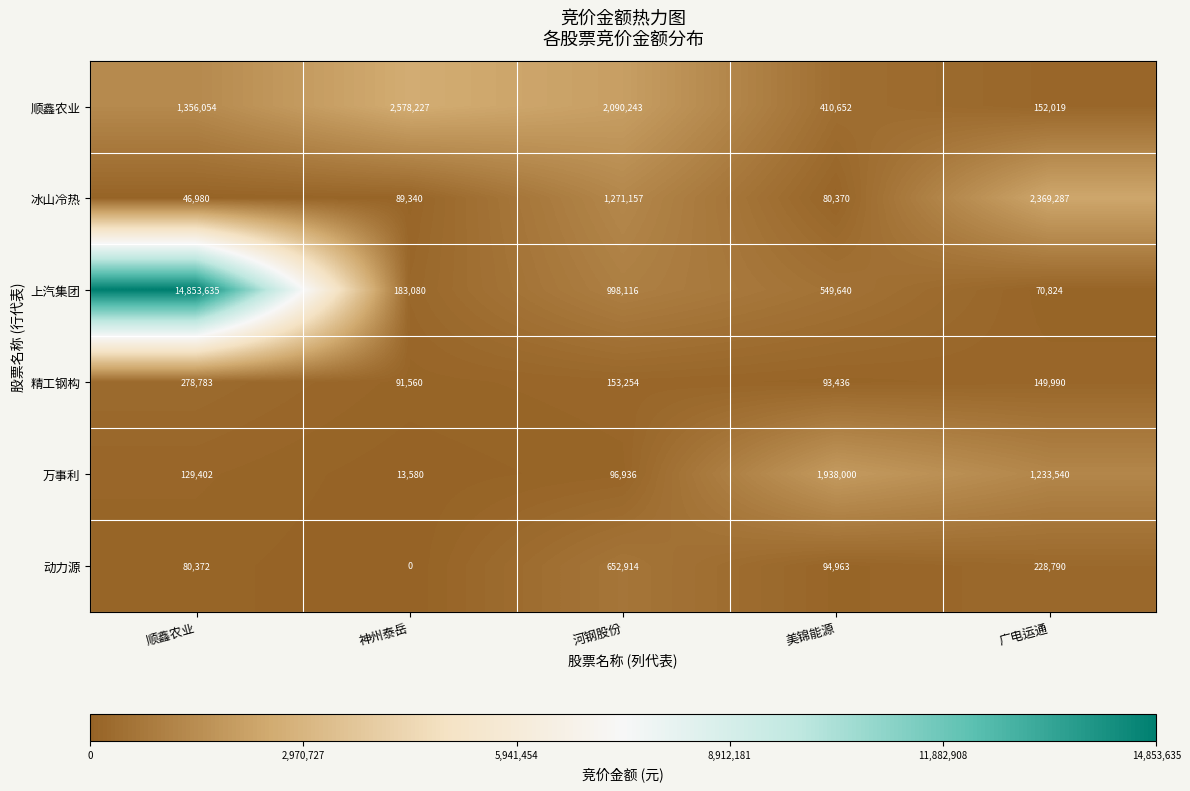

Is it true that 冰山冷热 equals 80370 at 美锦能源?

True